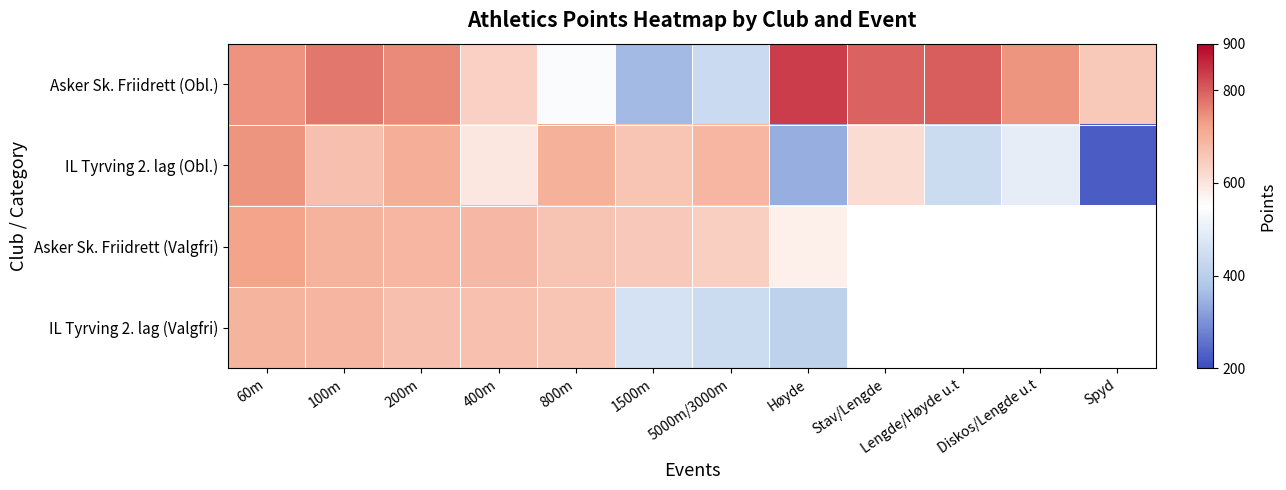

Which has a higher value, Høyde or Stav/Lengde?

Høyde